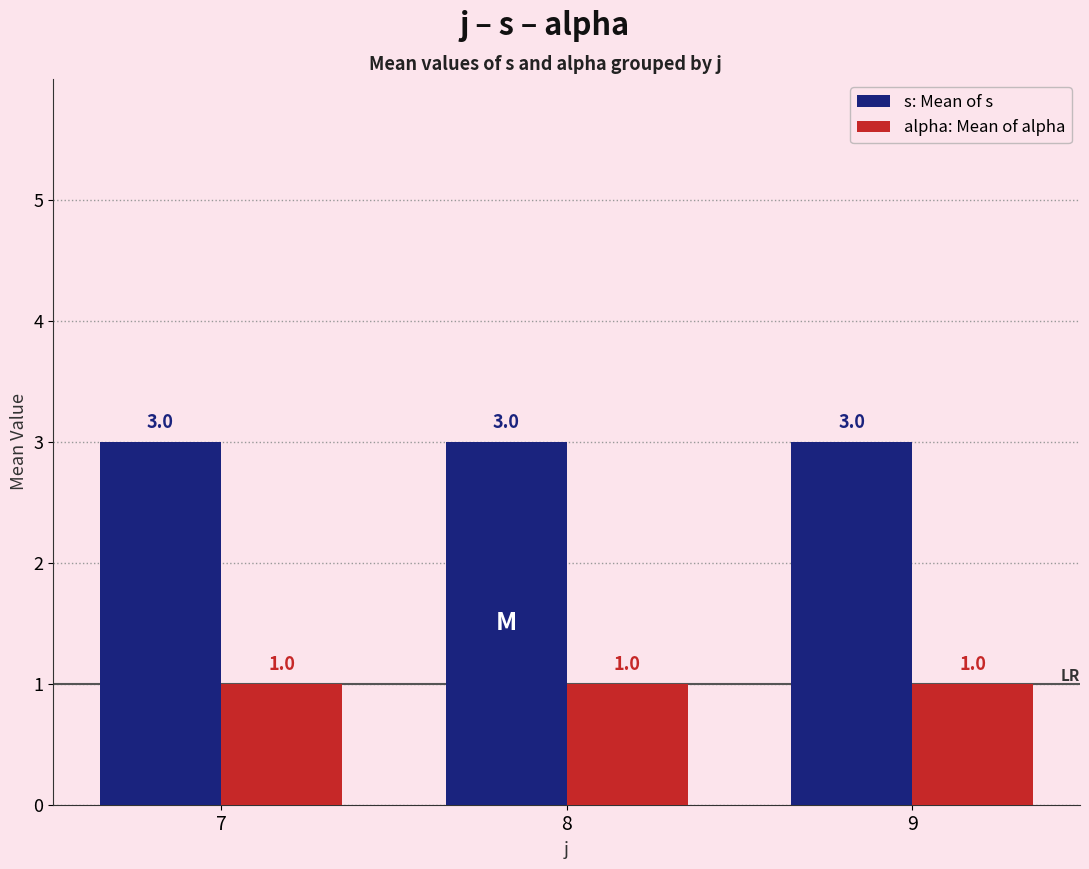

What is the total value across all series at 7?

4